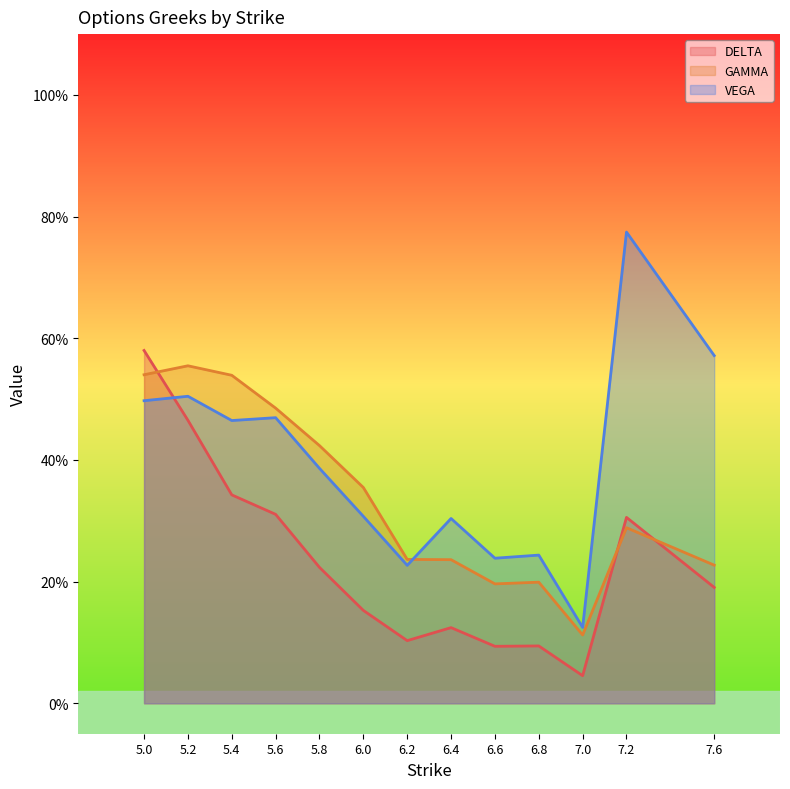

Which series has the largest total across all categories?

VEGA